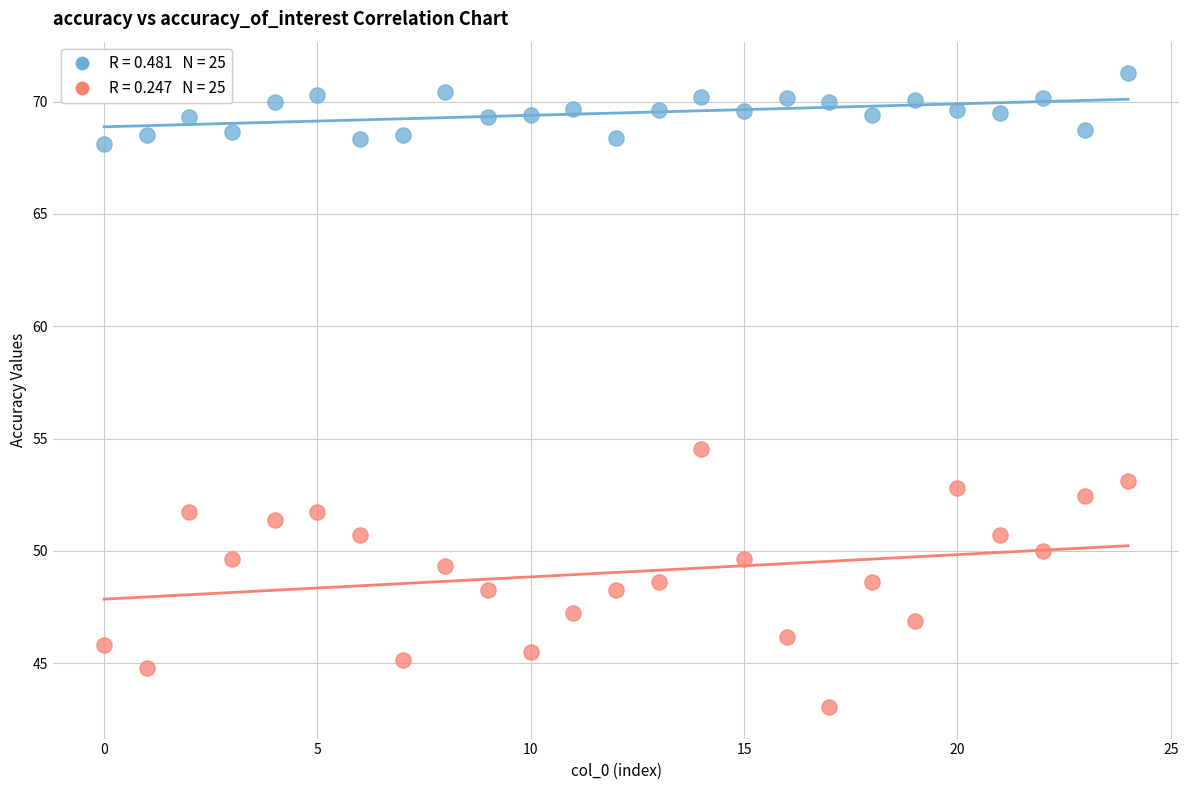

Across all data points, what is the range of Y values (max minus min)?

28.2